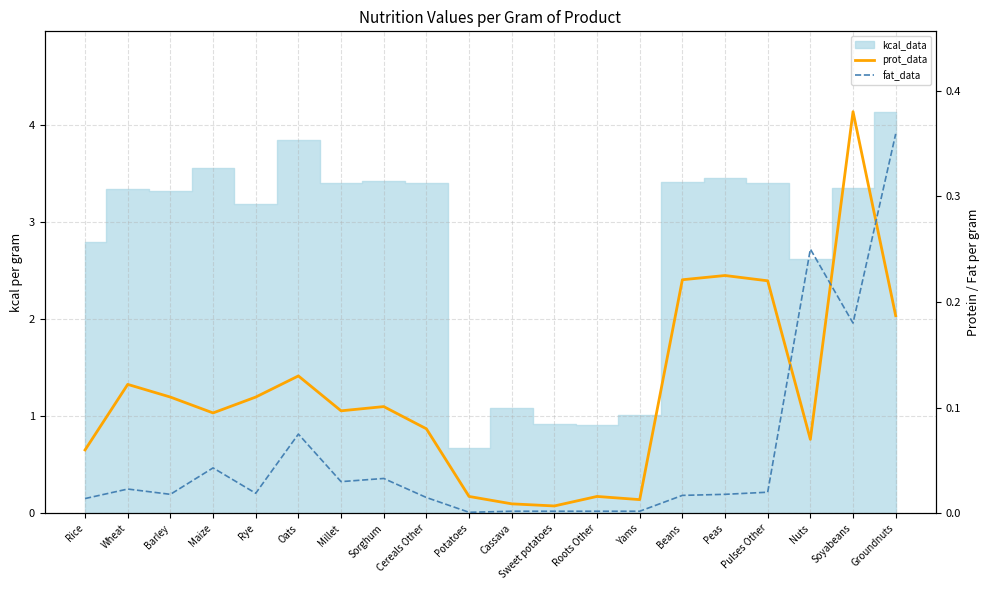

Which series ends up on top after the final intersection of fat_data and prot_data?

fat_data